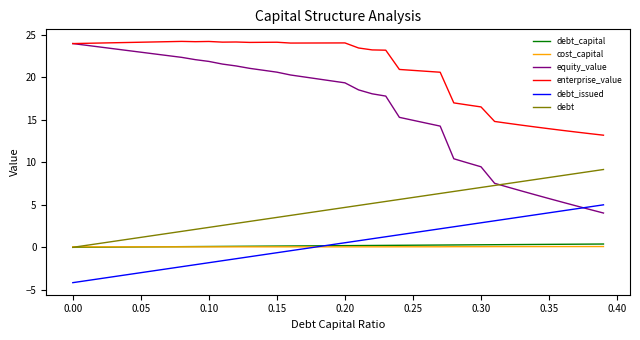

How many series are shown in this chart?

6